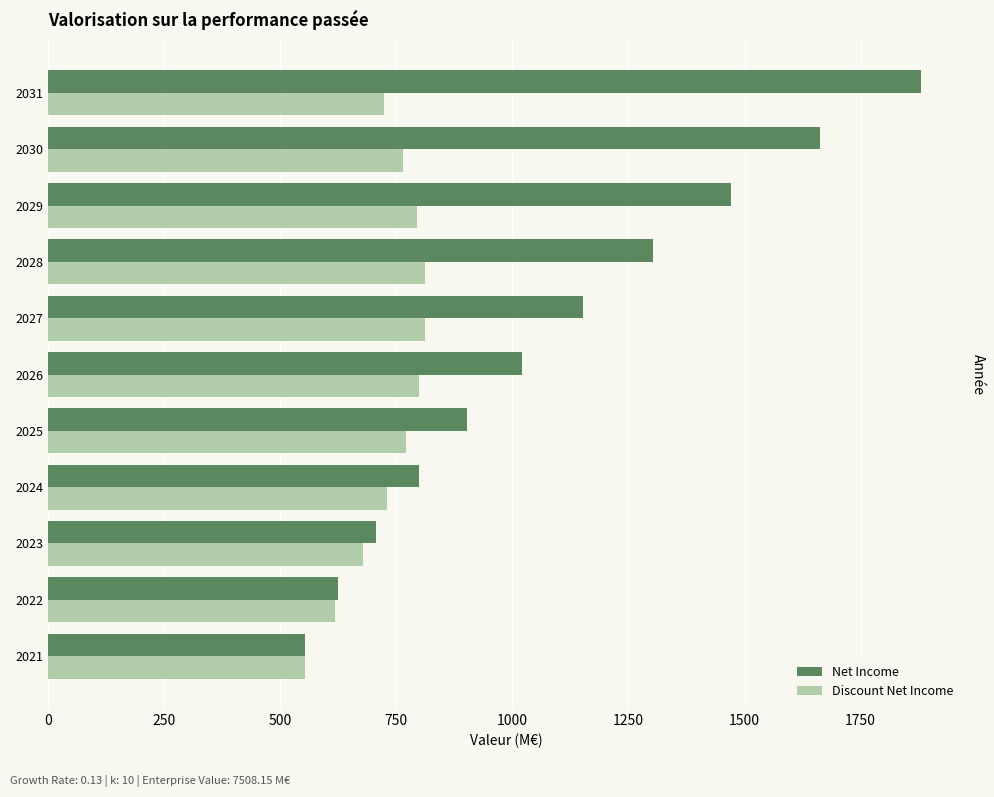

What is the spread (max minus min) of values at 2030?

897.2